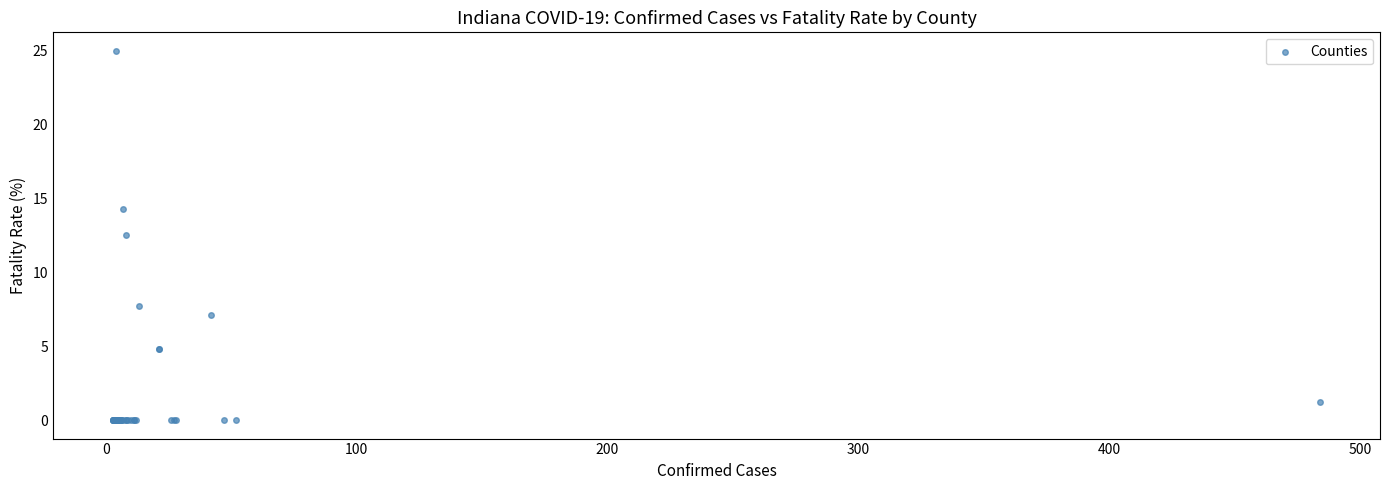

What Y value in the scatter plot is closest to 12?

12.5